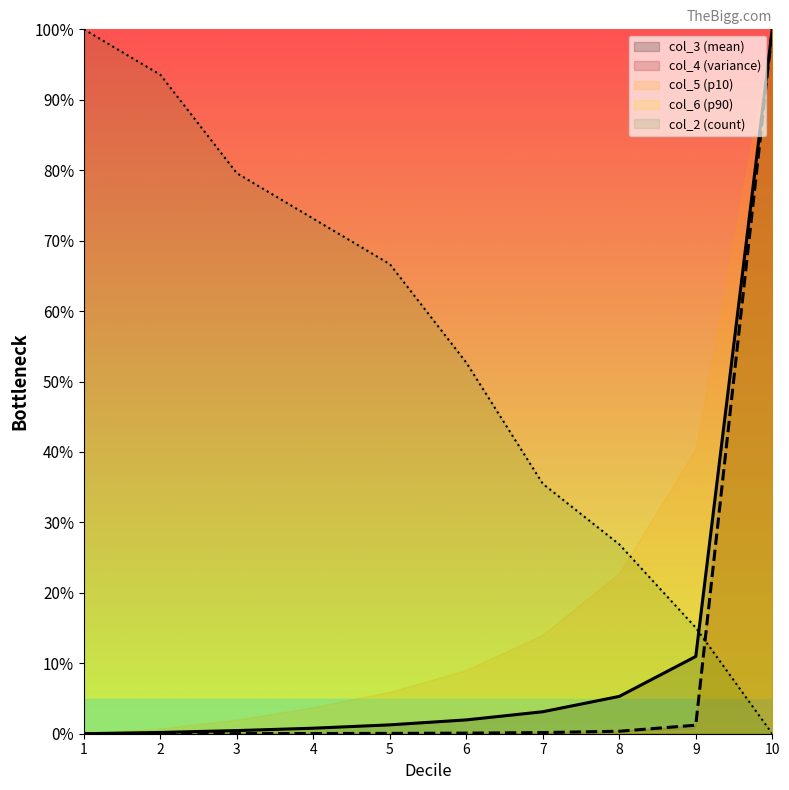

What is the greatest value displayed?

100.0